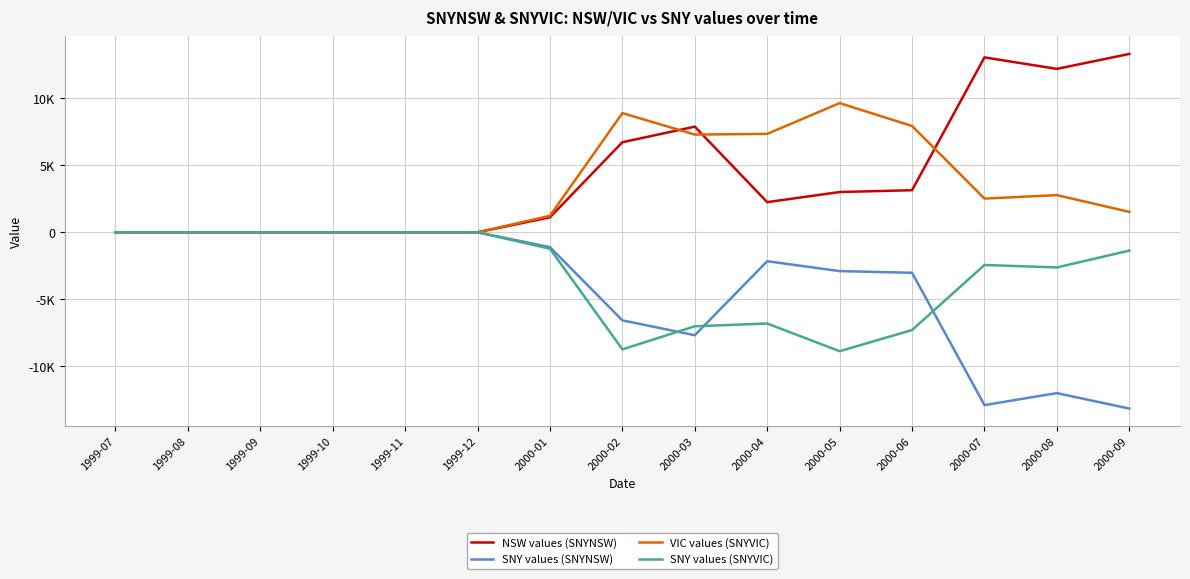

Does the chart display data point markers on the line(s)?

No